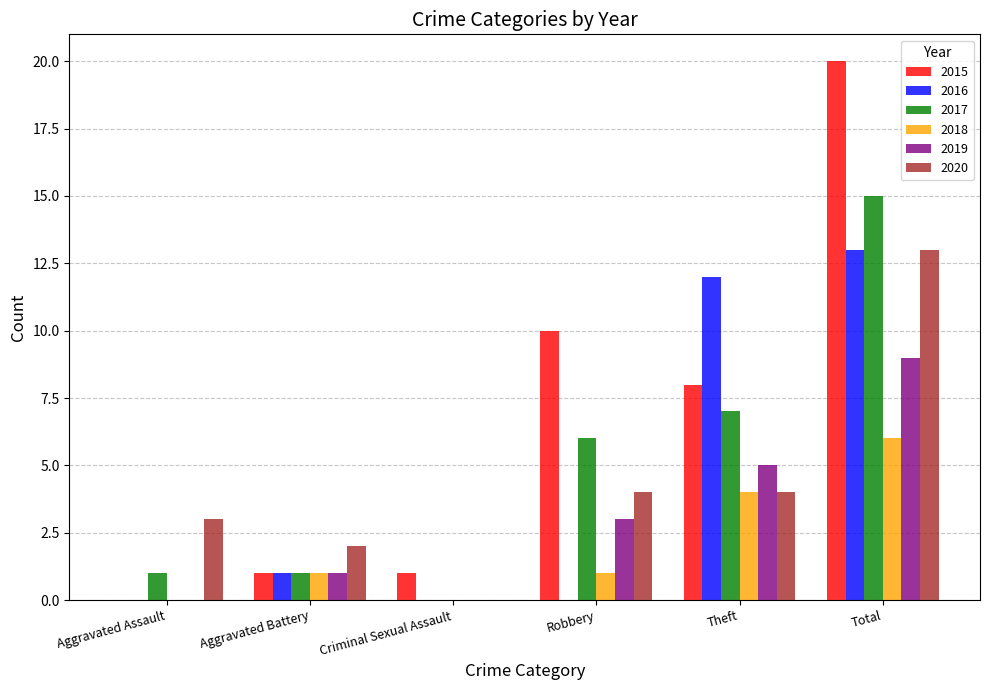

What is the sum of all 2018 values?

12